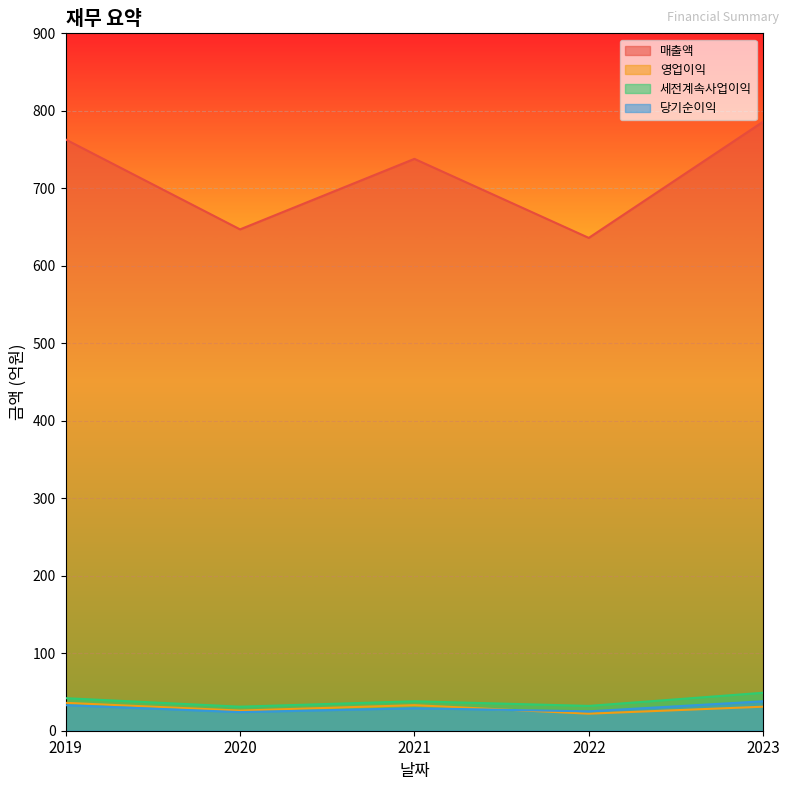

Reading right to left, extract all data points from this chart.

매출액: 786	636	738	647	763
영업이익: 31	22	33	26	36
세전계속사업이익: 49	32	38	31	42
당기순이익: 38	25	29	24	33